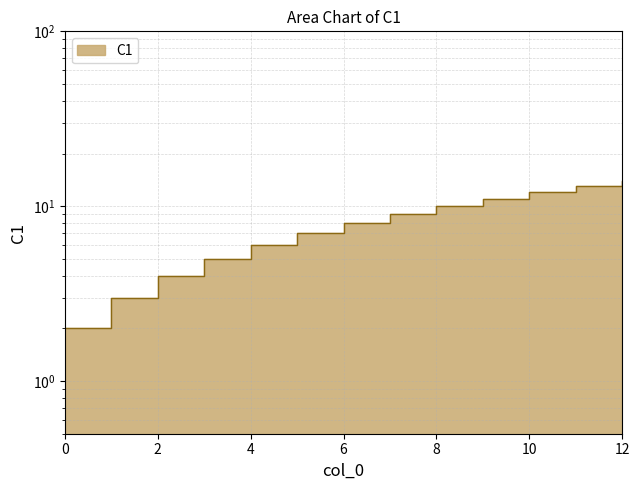

Rank the categories by value from highest to lowest.

12, 11, 10, 9, 8, 7, 6, 5, 4, 3, 2, 1, 0